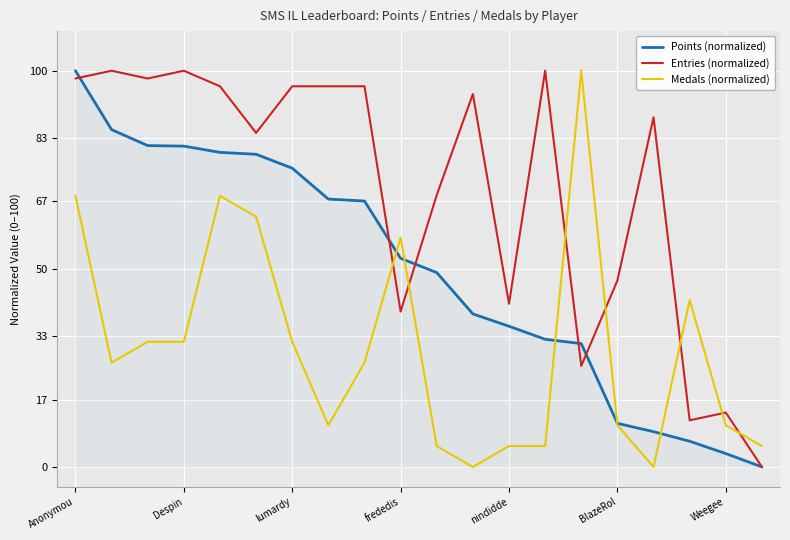

What is the maximum value for Medals (normalized)?

100.0